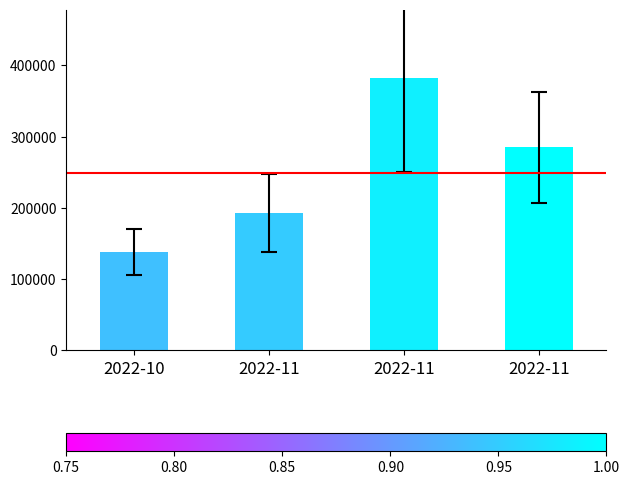

How many data points are less than 285222?

2